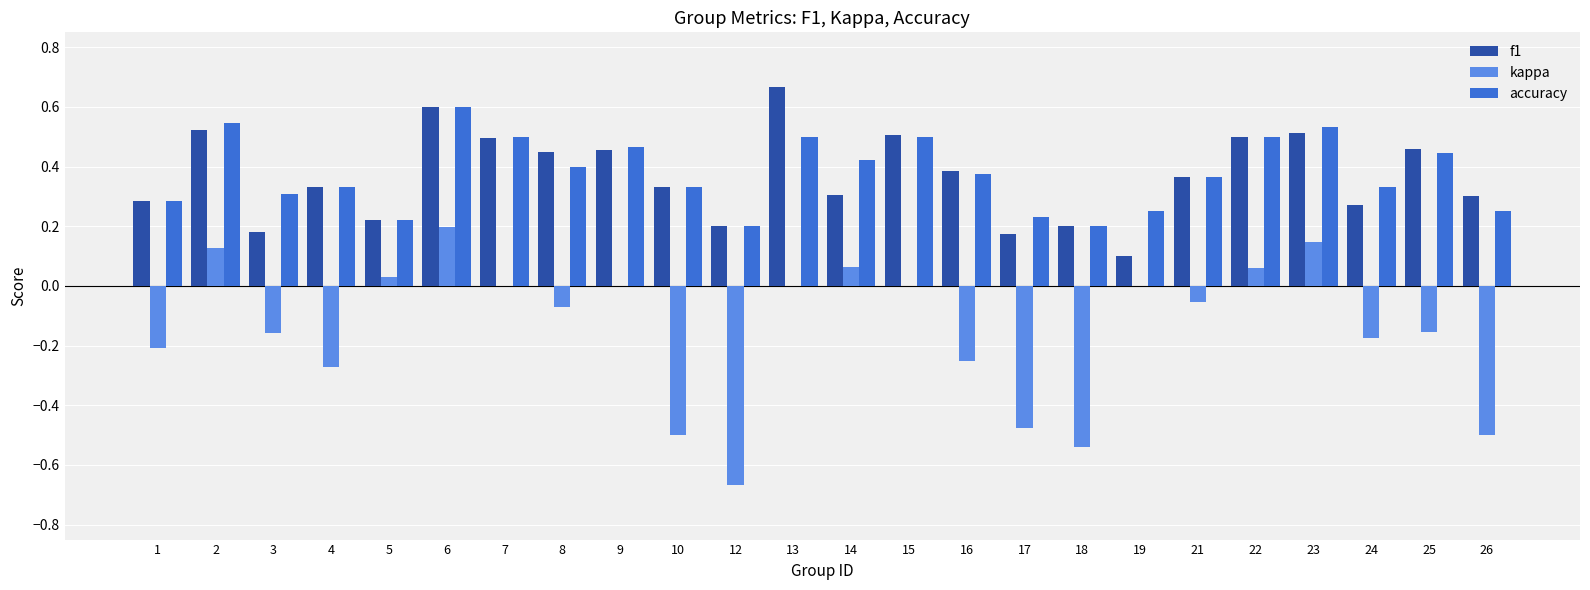

What are all the series names shown in the legend?

f1, kappa, accuracy